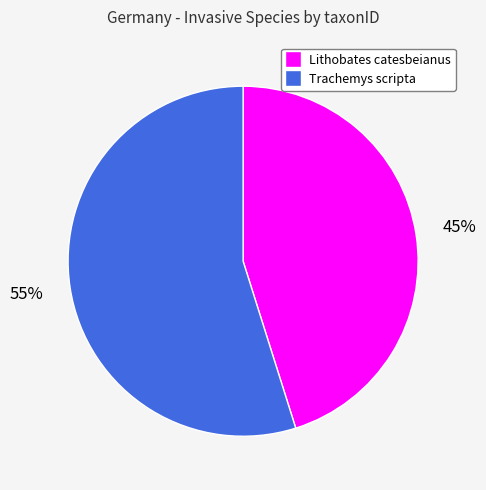

Rank the categories by value from highest to lowest.

Trachemys scripta, Lithobates catesbeianus